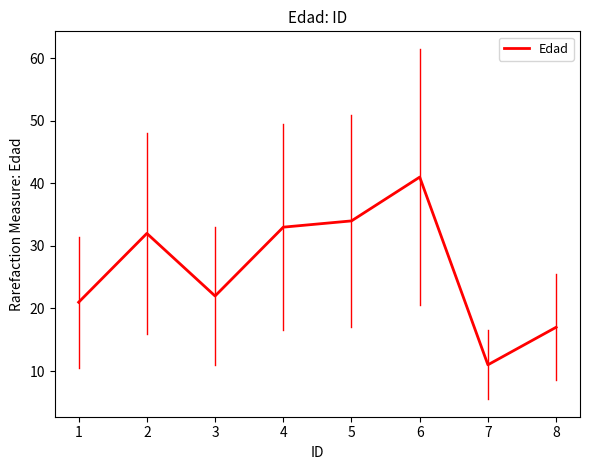

What is the change in value from 1 to 4?

+12